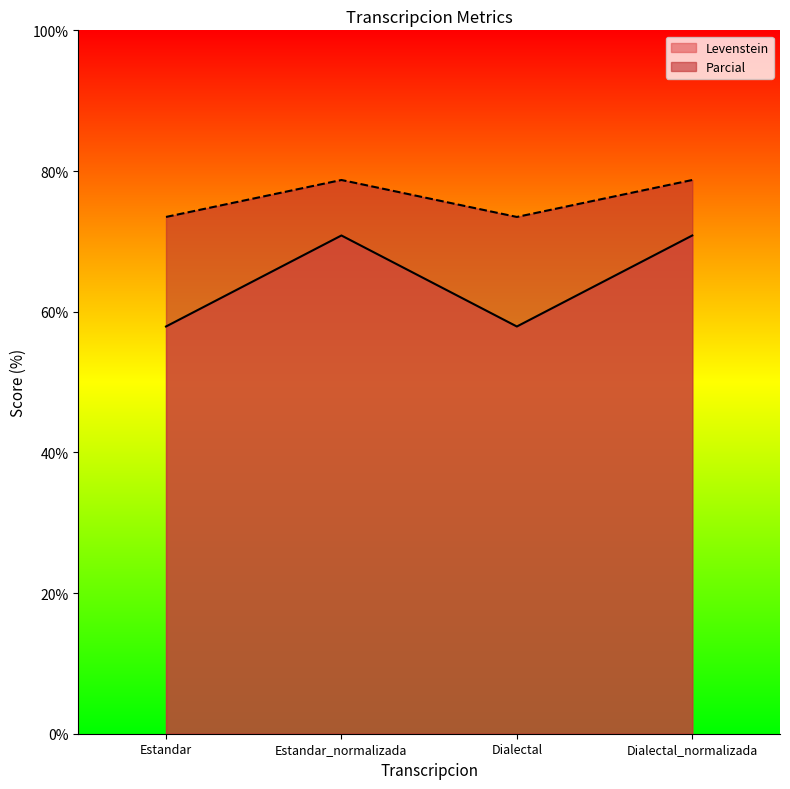

At which label is Parcial closest to 76?

Estandar